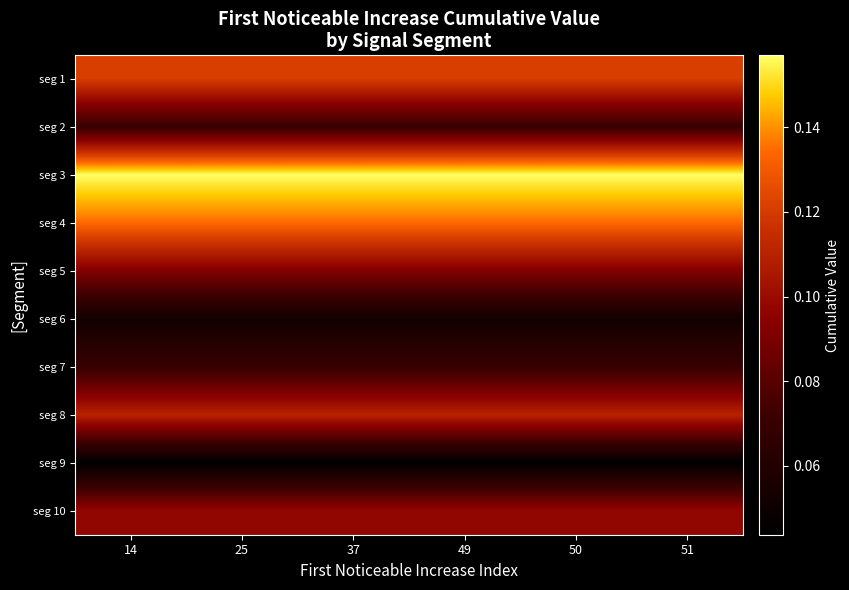

What is the maximum value shown in the chart?

0.2